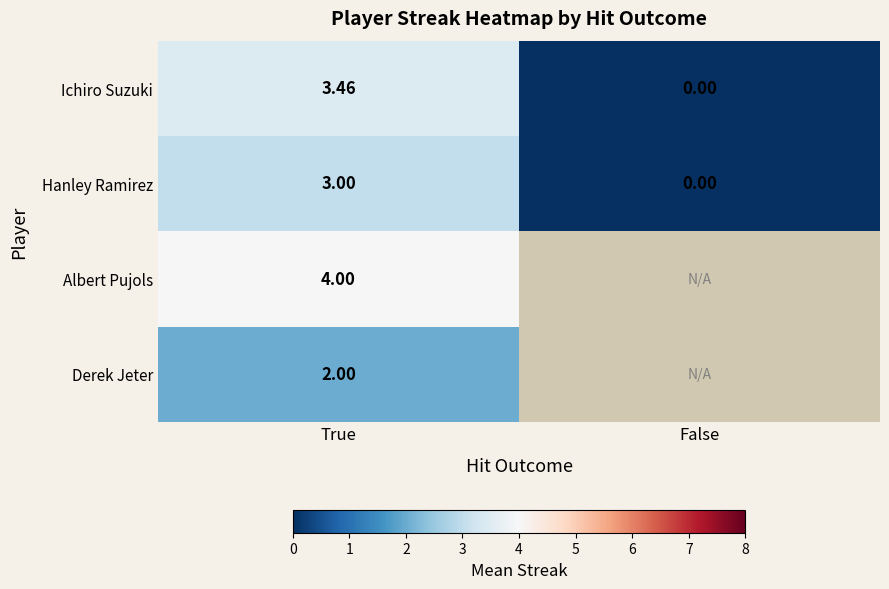

Count the Ichiro Suzuki values in the range 0 to 3.

1